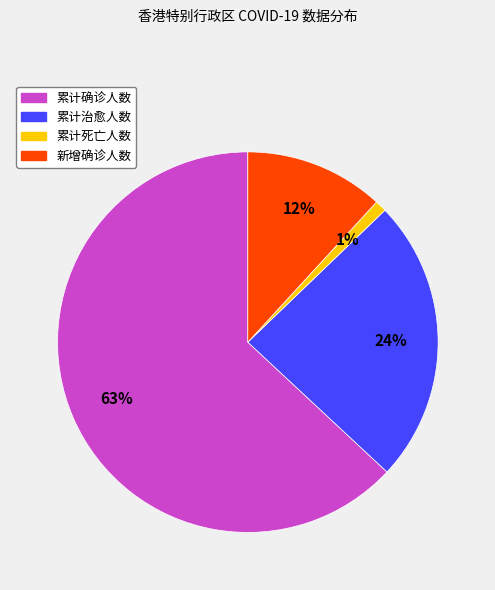

Which slice is the smallest?

累计死亡人数